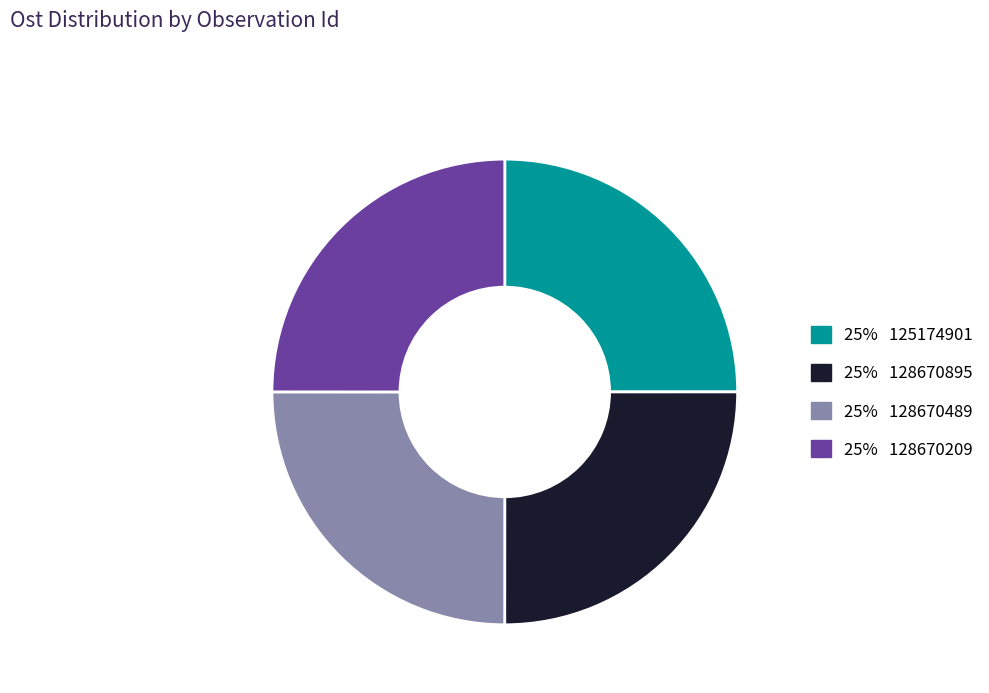

Is there any slice that represents more than half of the pie?

No